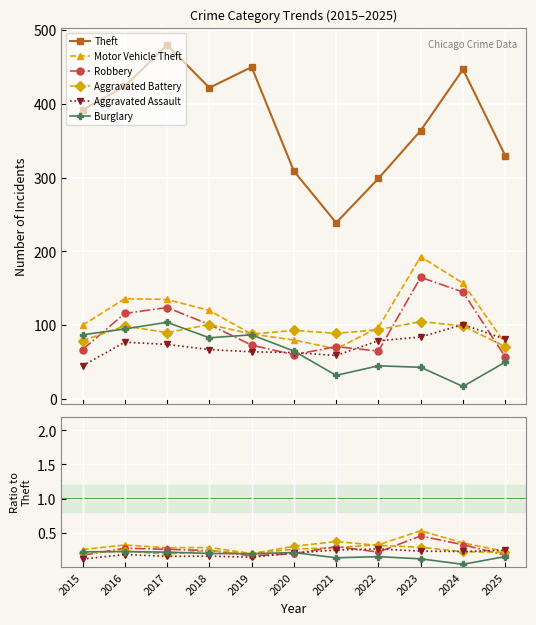

Which series ends up on top after the final intersection of Motor Vehicle Theft and Aggravated Battery?

Motor Vehicle Theft